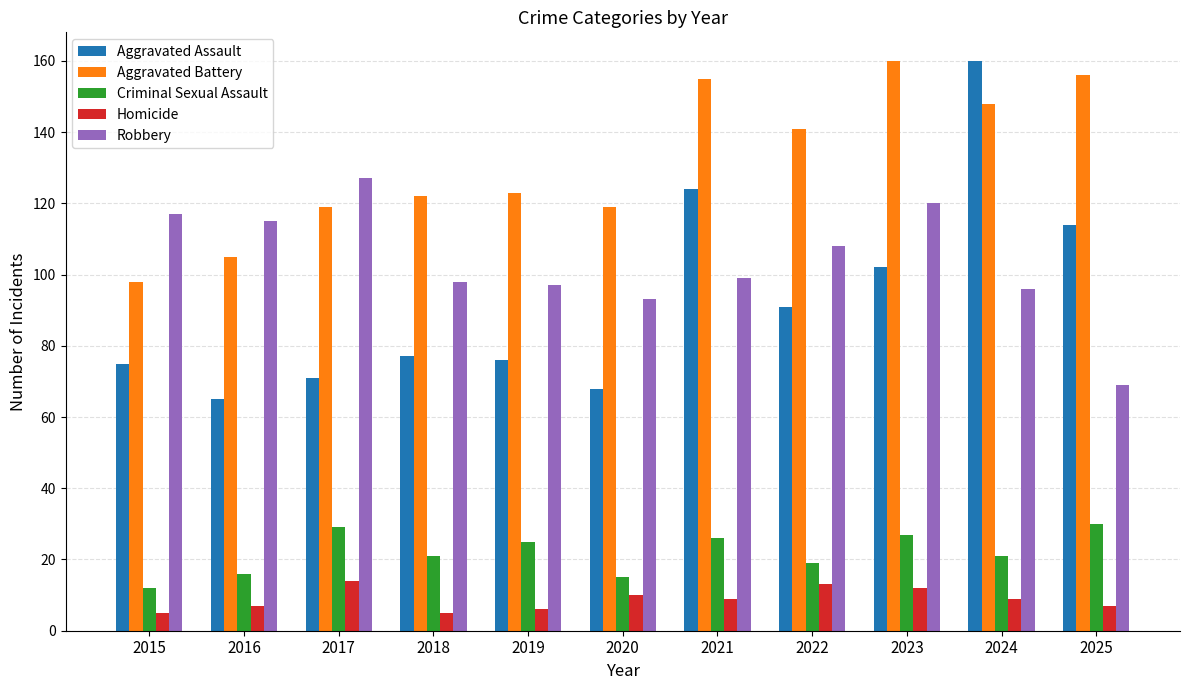

How many bars are there in total?

55